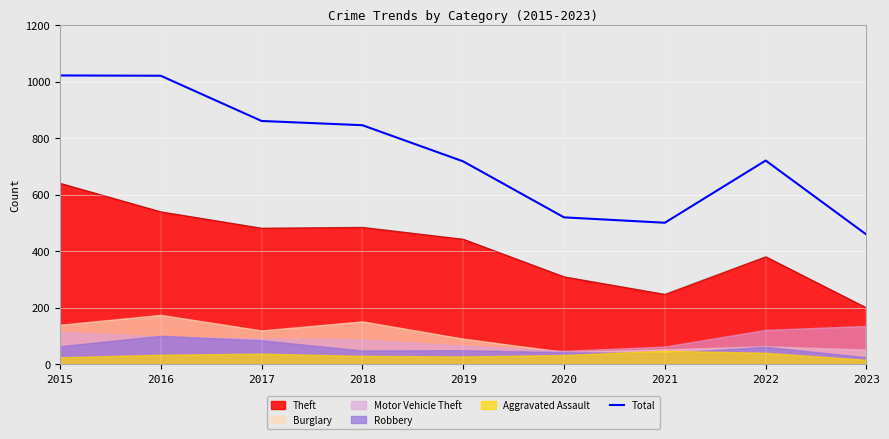

What is the change in value from 2019 to 2023?

-259